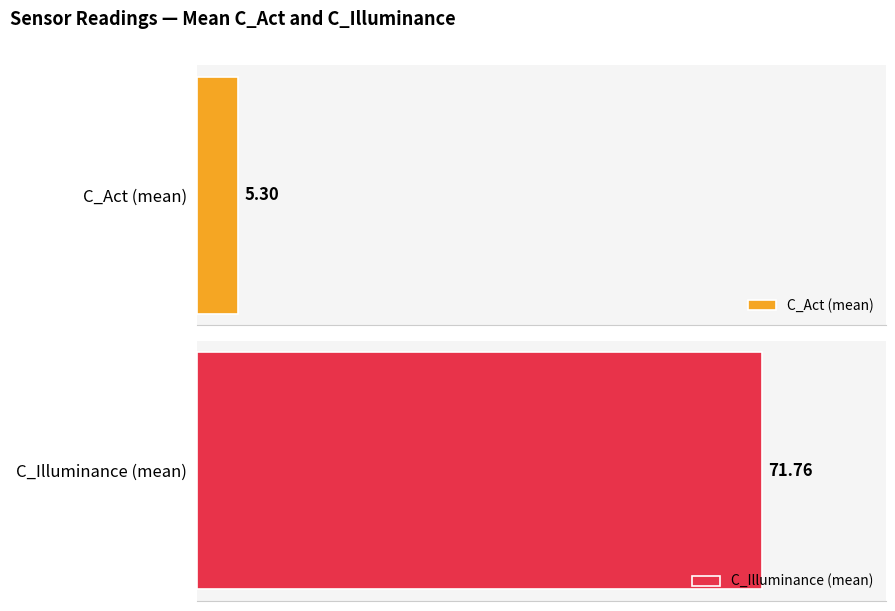

Which series has the widest spread of values?

C_Illuminance